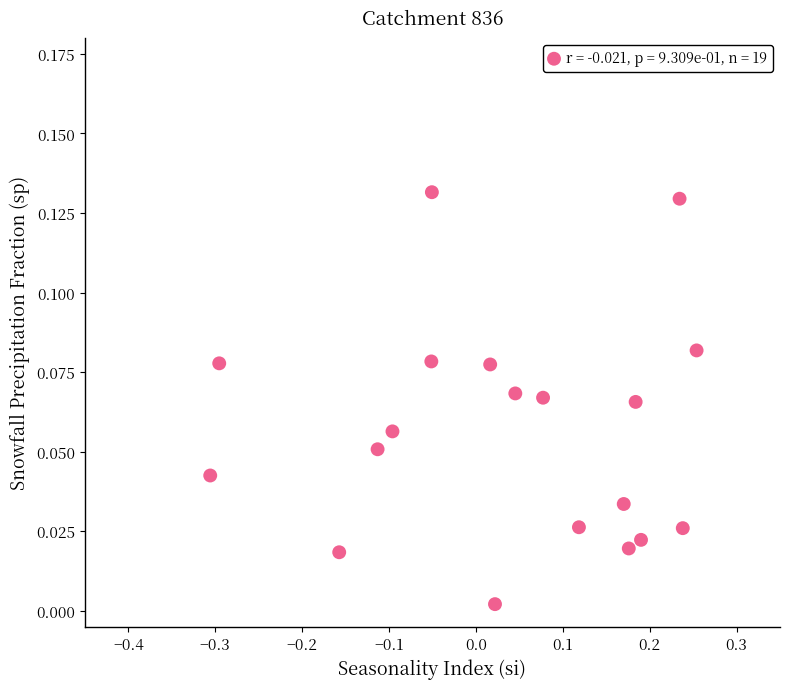

What is the range of X values (max minus min)?

0.6